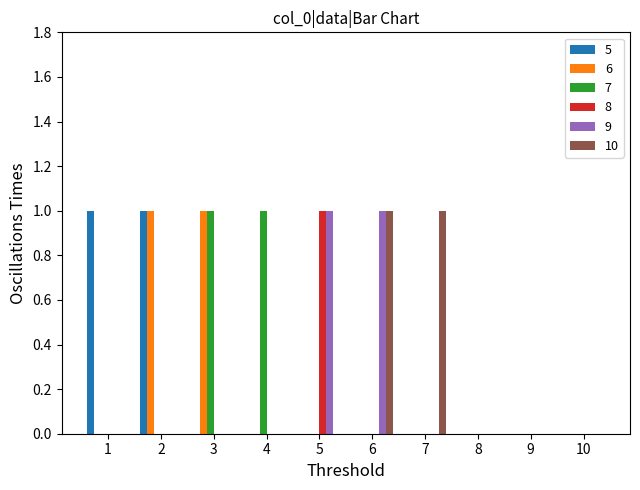

Is it true that 6 equals 1 at 3?

True